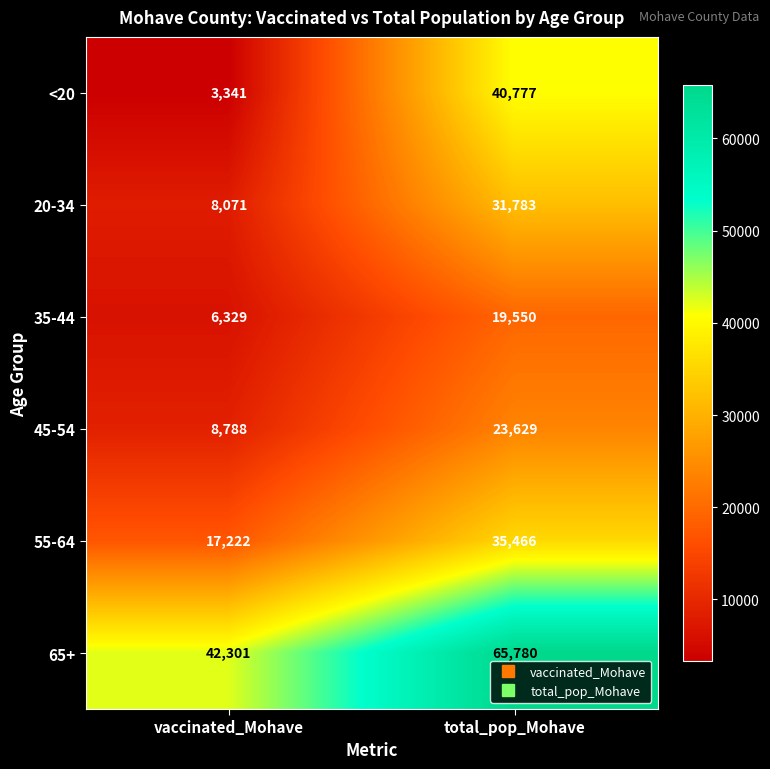

True or false: 65+ has a value of 20846 at vaccinated_Mohave.

False